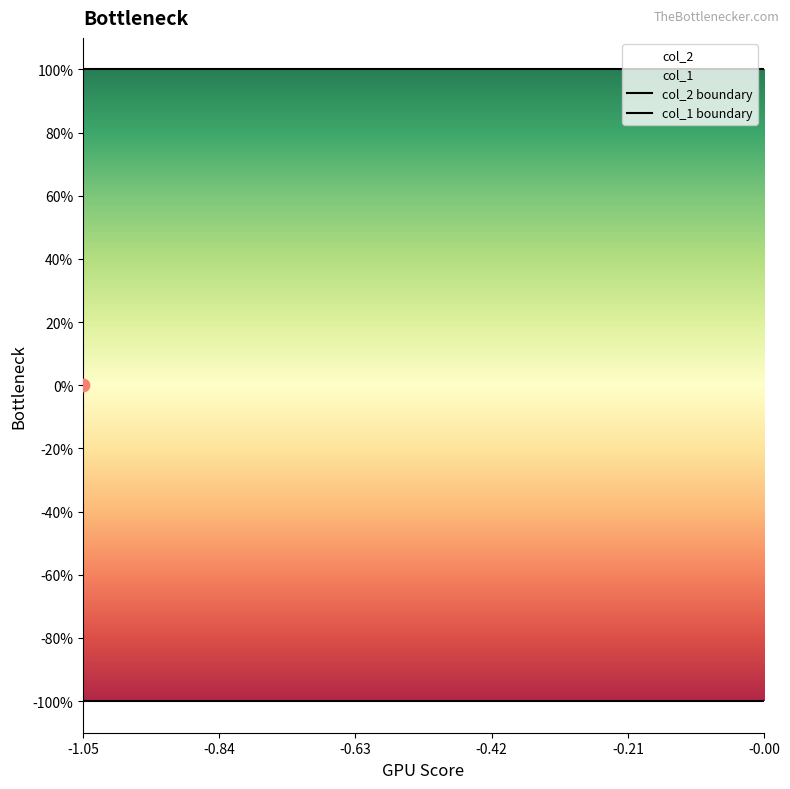

Which series has the largest total across all categories?

col_2